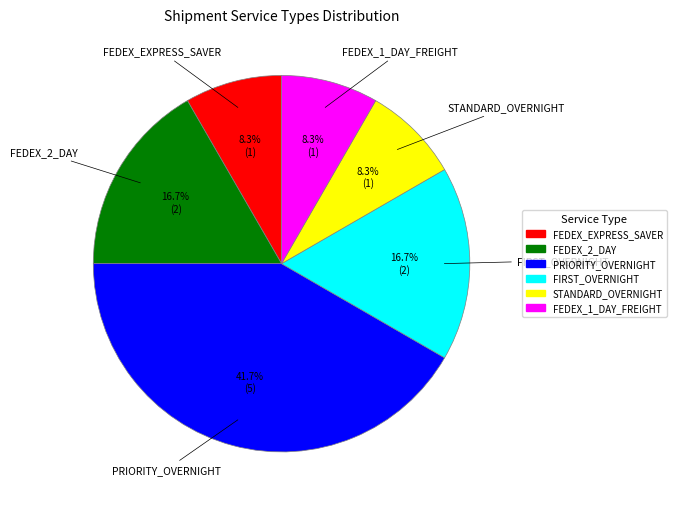

What is the largest slice in the pie chart?

PRIORITY_OVERNIGHT